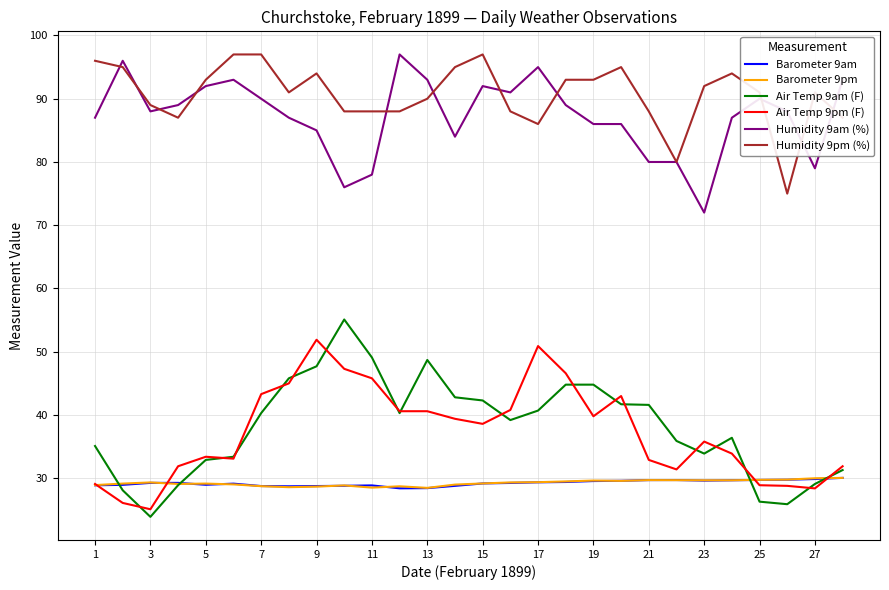

Which series has the widest spread of values?

Air Temp 9am (F)